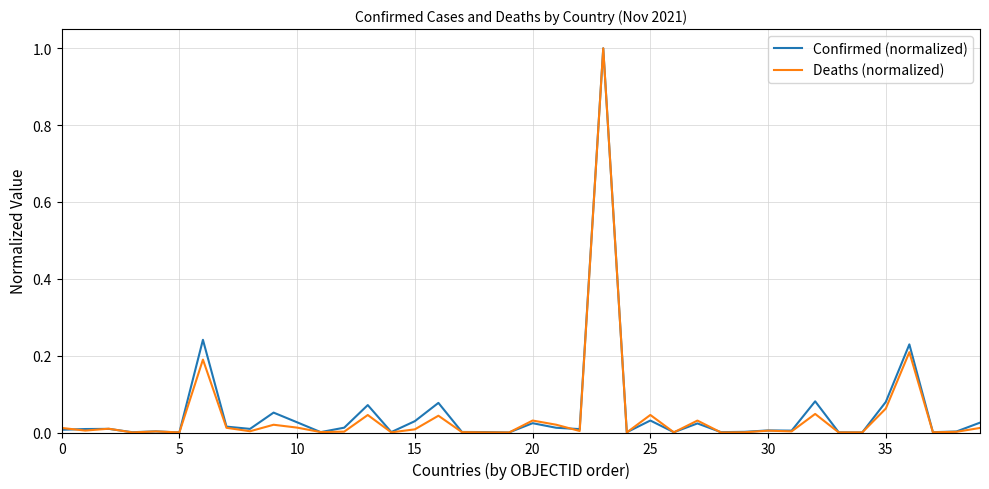

What is the greatest value displayed?

1.0